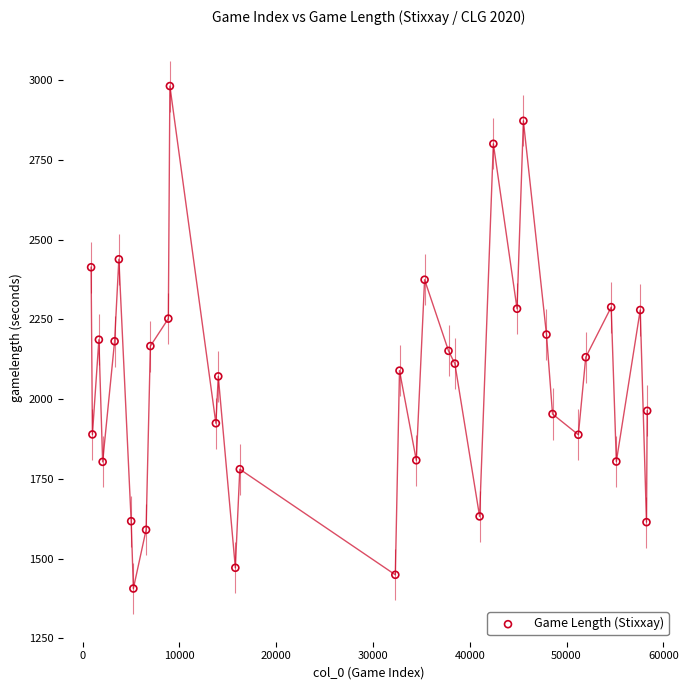

What is the range of X values (max minus min)?

57456